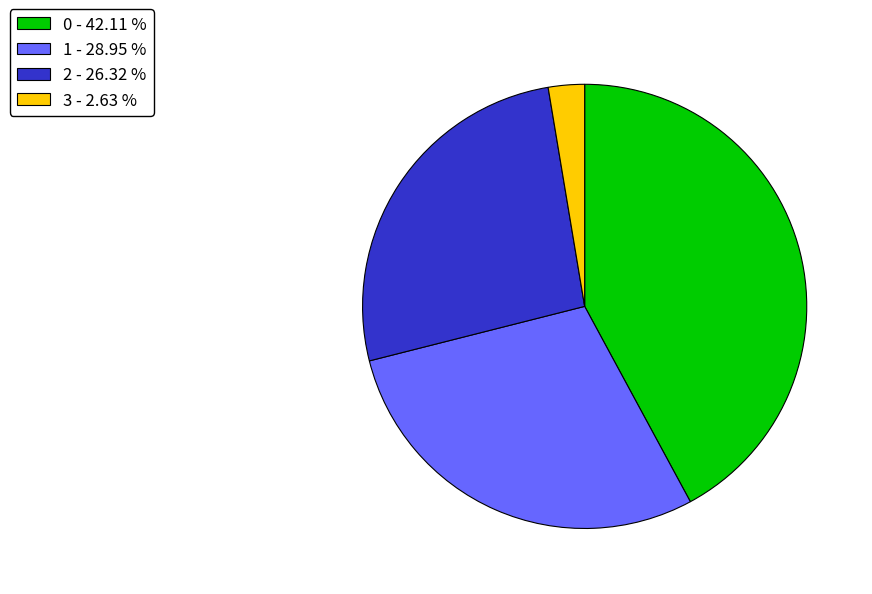

Between 0 - 42.11 % and 3 - 2.63 %, which is larger?

0 - 42.11 %